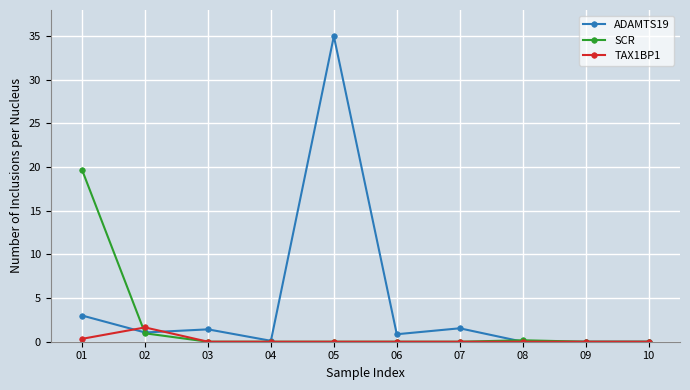

List the series in order of their overall mean, lowest first.

TAX1BP1, SCR, ADAMTS19